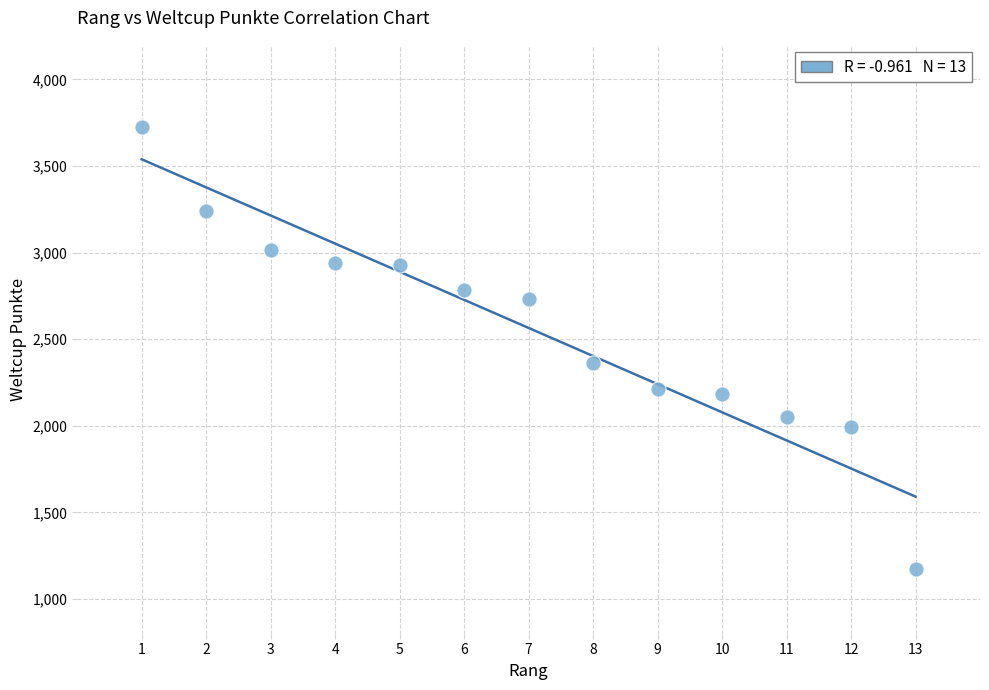

What is the range of X values (max minus min)?

12